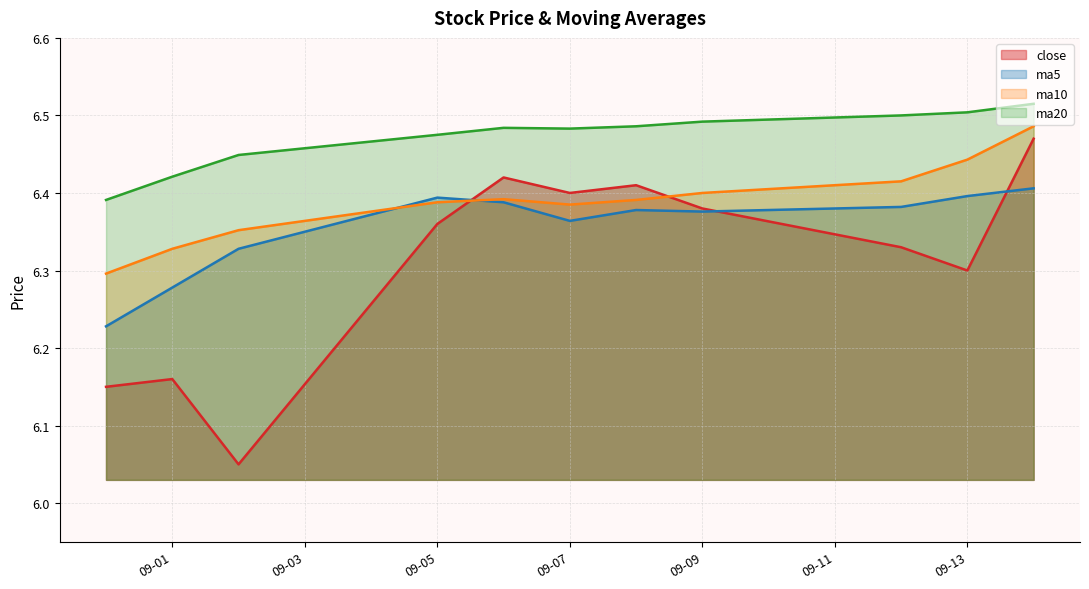

How many intersections are there between ma10 and close?

2